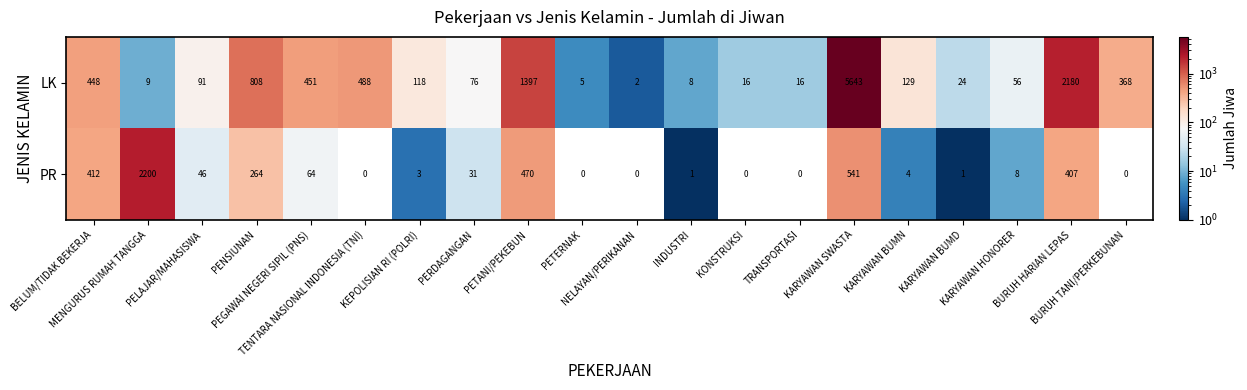

List the series in order of their overall mean, highest first.

LK, PR